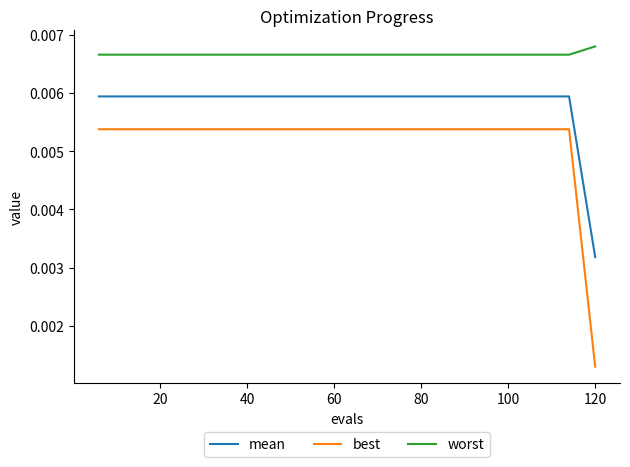

Rank the series by their average value, from highest to lowest.

worst, mean, best